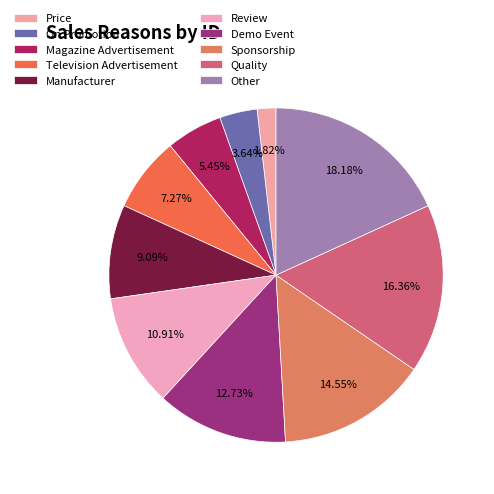

What percentage do Manufacturer and On Promotion together represent?

12.7%